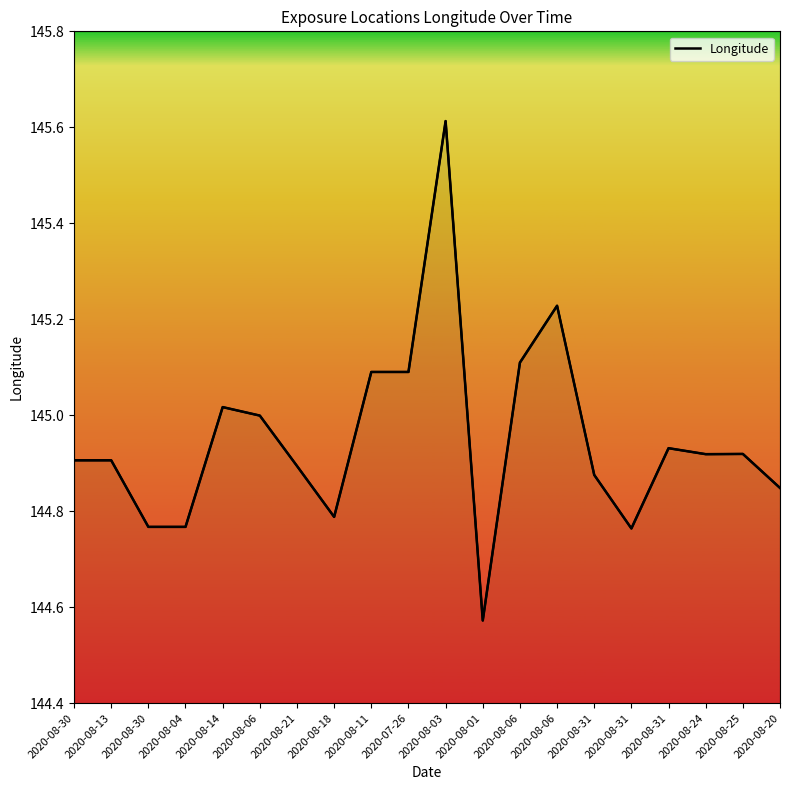

Rank the categories by value from lowest to highest.

2020-08-01, 2020-08-31, 2020-08-30, 2020-08-04, 2020-08-18, 2020-08-20, 2020-08-31, 2020-08-21, 2020-08-30, 2020-08-13, 2020-08-24, 2020-08-25, 2020-08-31, 2020-08-06, 2020-08-14, 2020-08-11, 2020-07-26, 2020-08-06, 2020-08-06, 2020-08-03